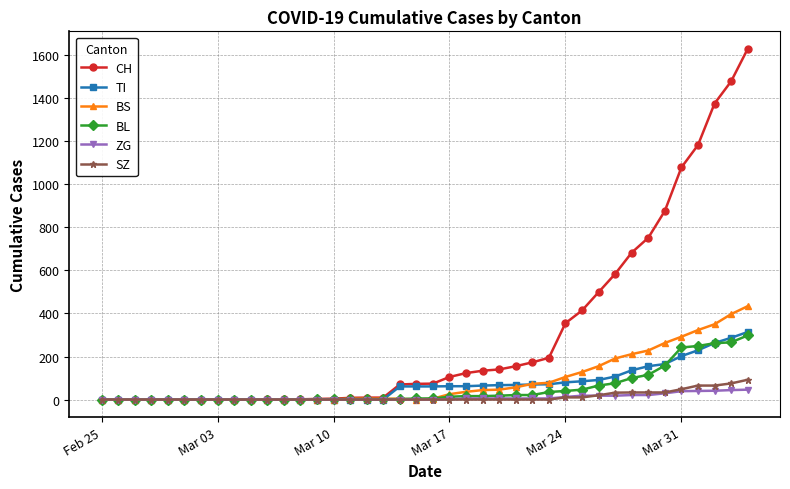

What is the maximum value shown in the chart?

1630